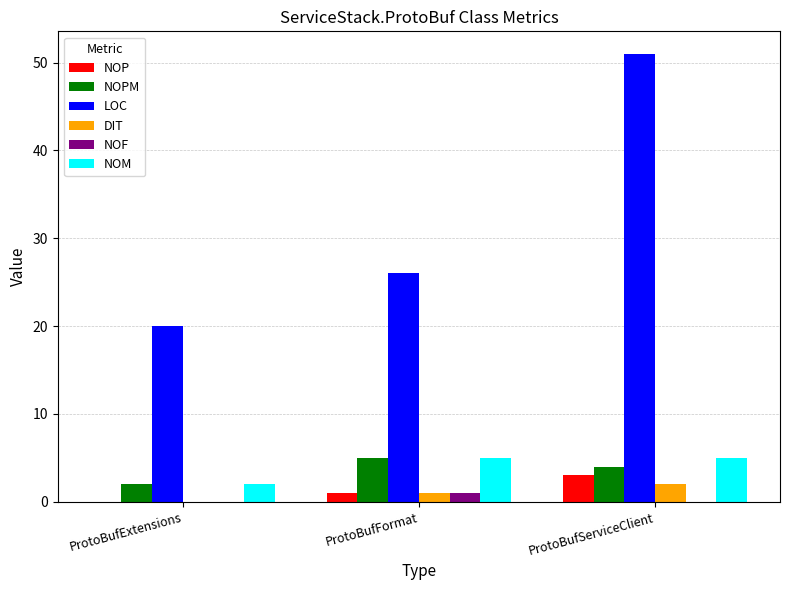

Which series has the largest range (max minus min)?

LOC